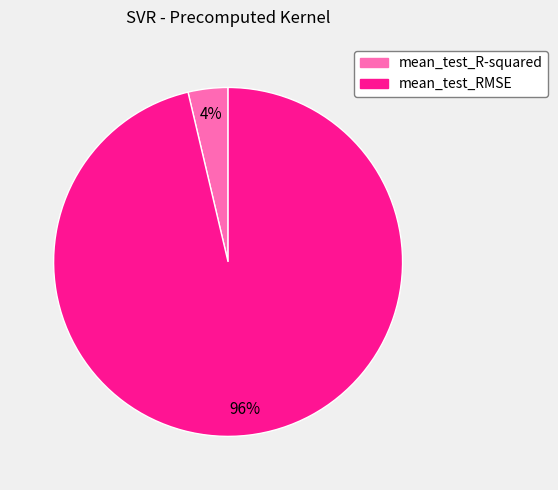

Is the sum of mean_test_RMSE and mean_test_R-squared greater than half?

Yes